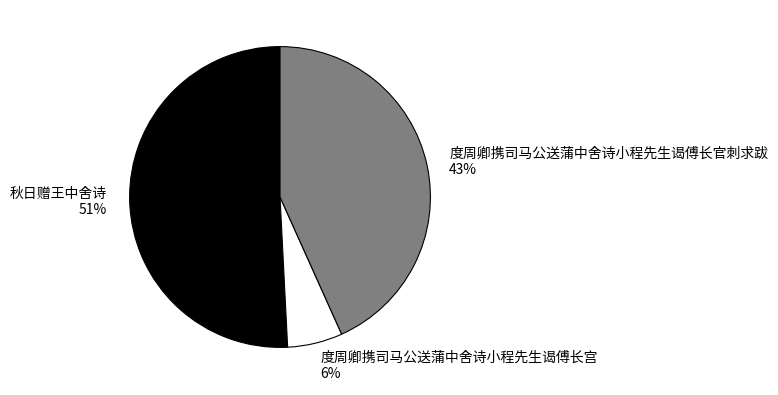

To the nearest percent, what is the difference between the 秋日赠王中舍诗 and 度周卿携司马公送蒲中舍诗小程先生谒傅长宫 slice percentages?

45%